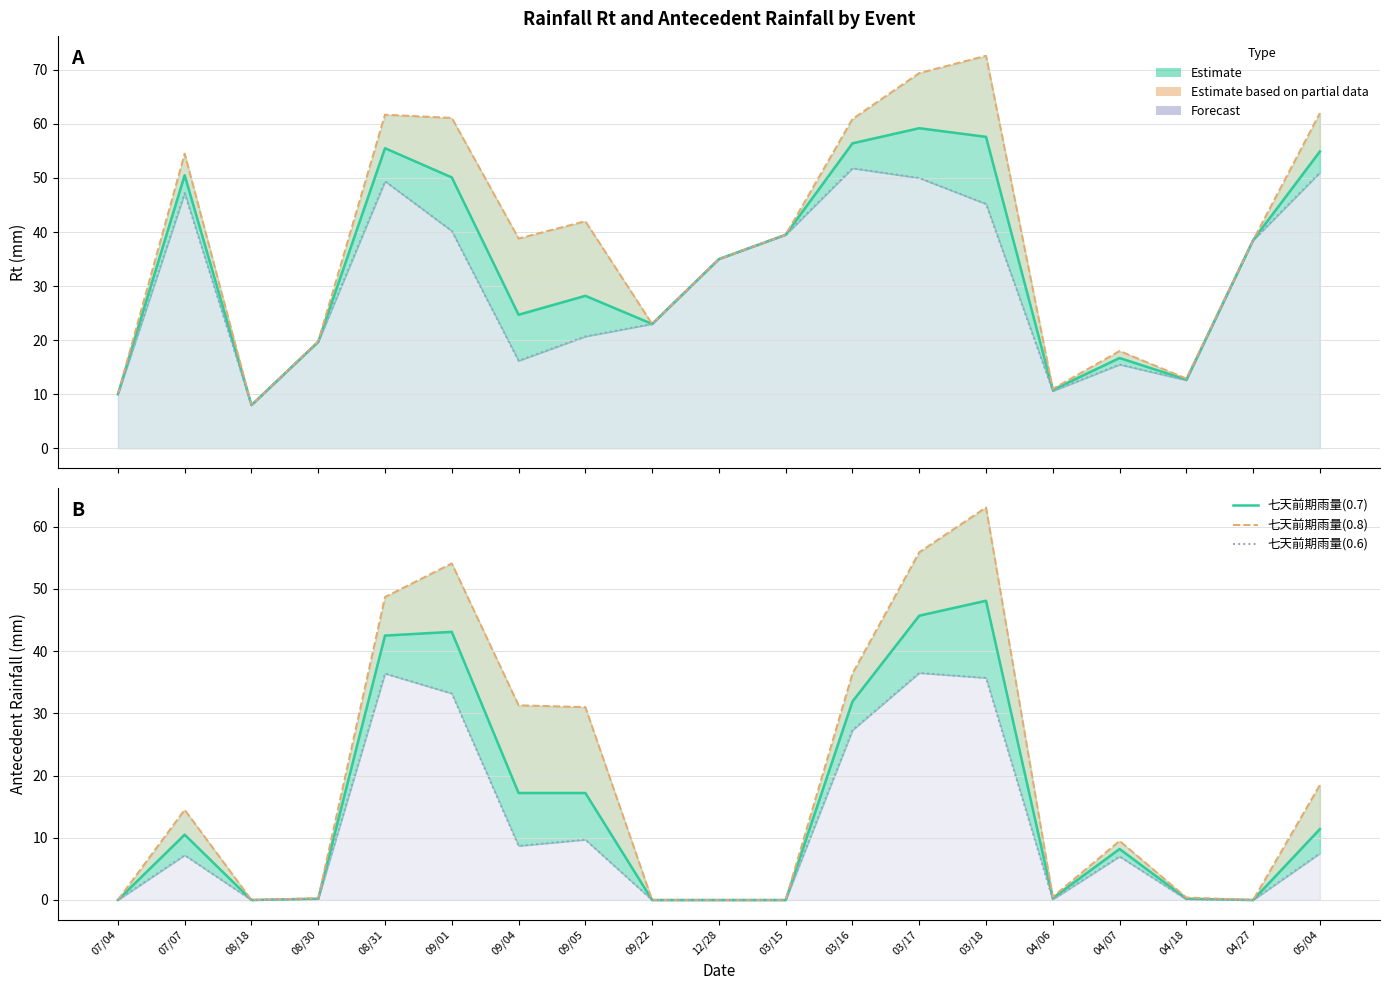

How many interior local valleys does the Rt(0.6)  [Lower band] series have?

4